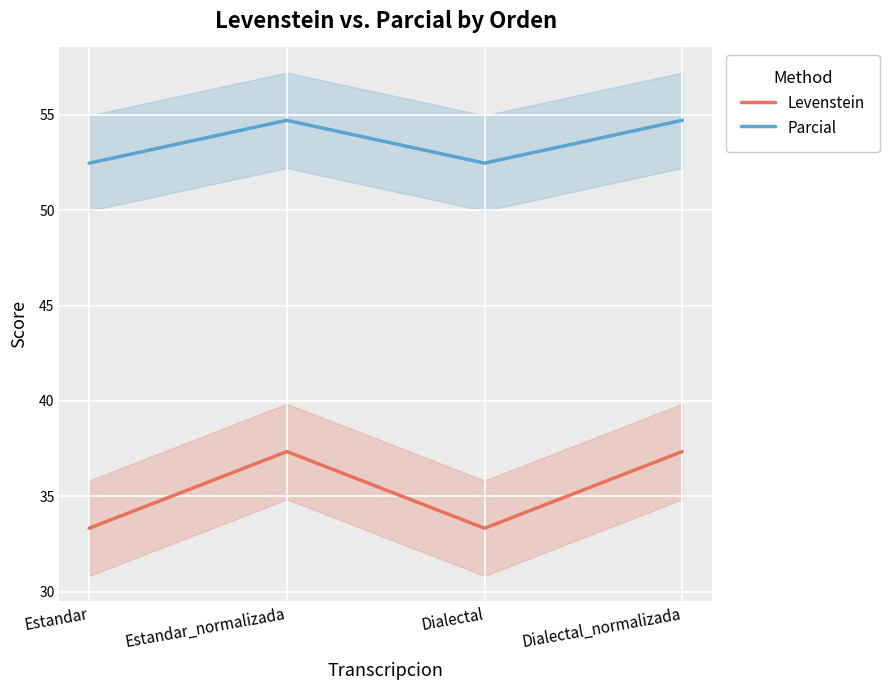

What is the label of the 3rd point from the left?

Dialectal